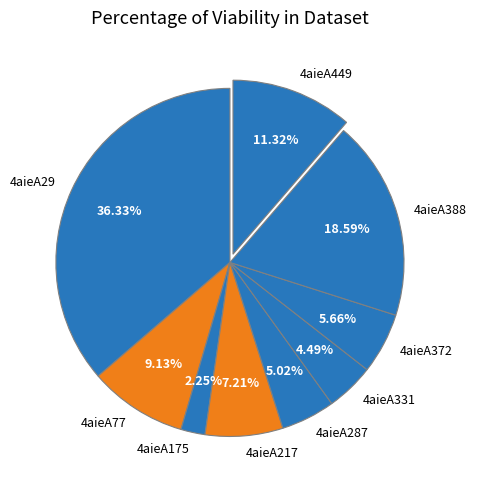

True or false: 4aieA372 accounts for 1% of the total.

False